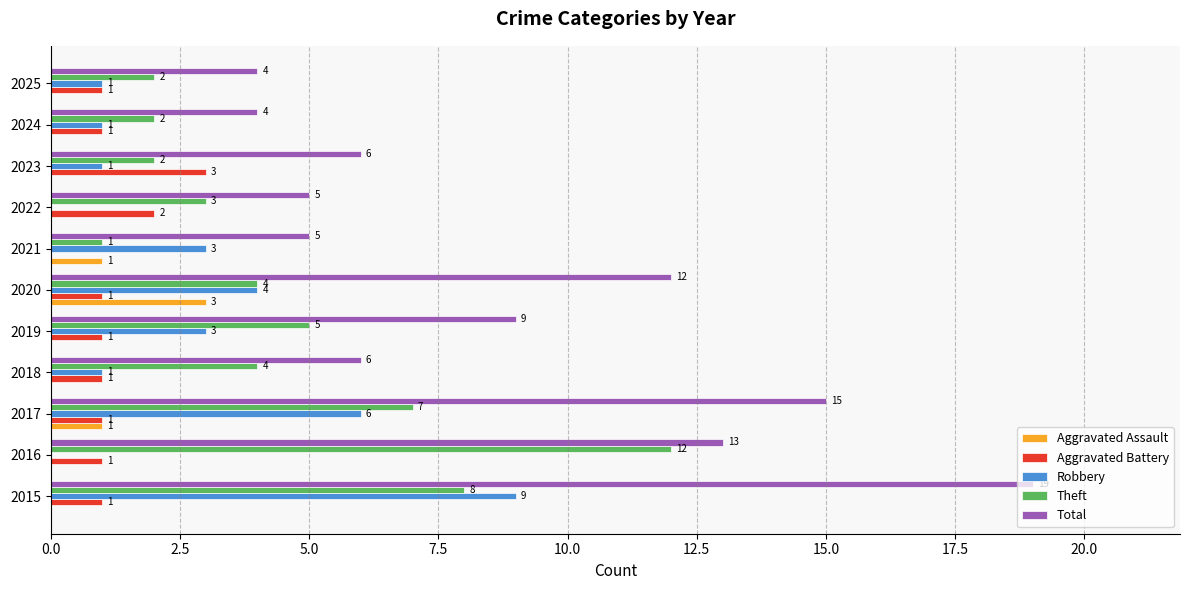

Read the Robbery value at 2020.

4